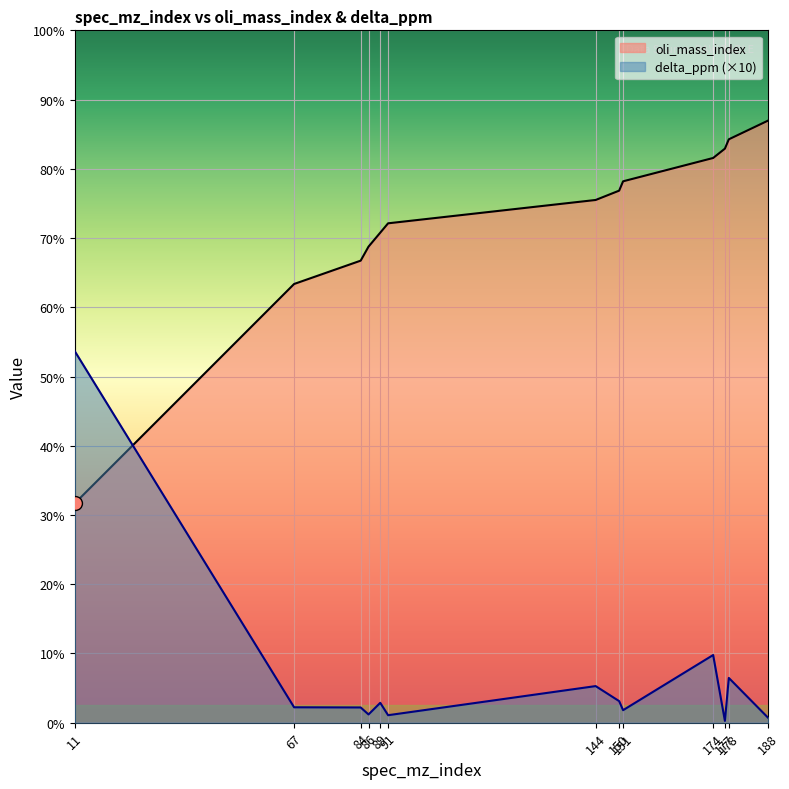

What is the spread (max minus min) of values at 177?

122.6